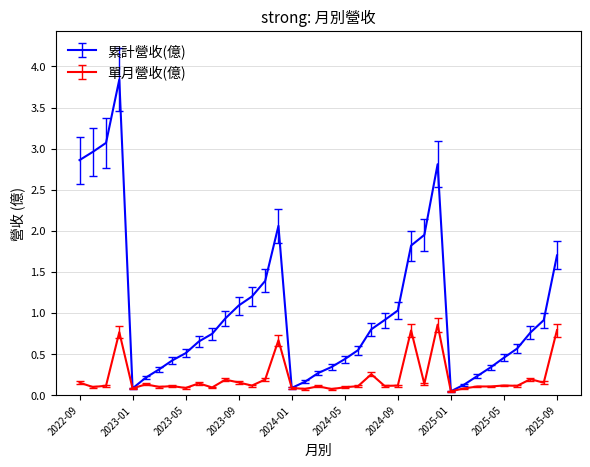

What is the highest value of the 累計營收(億) series?

3.8